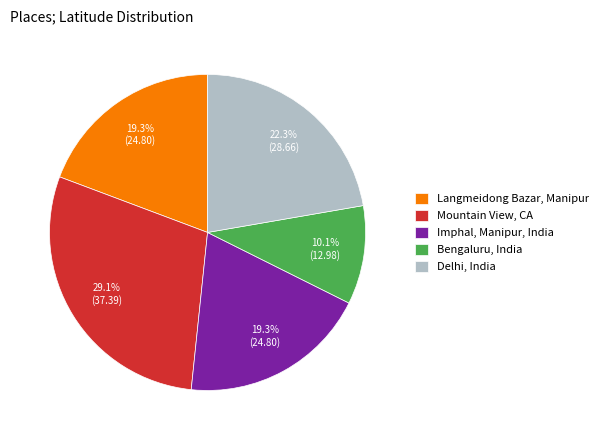

The Bengaluru, India slice represents 10% of the pie. True or false?

True